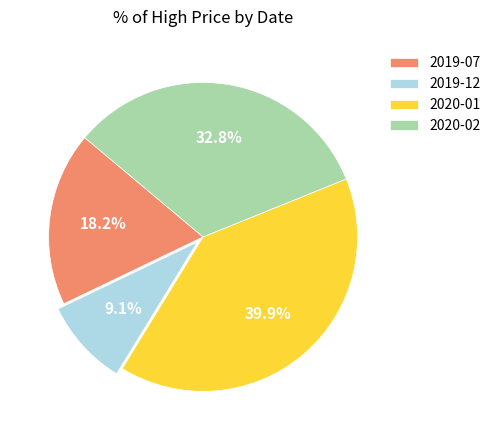

Is there any slice that represents more than half of the pie?

No